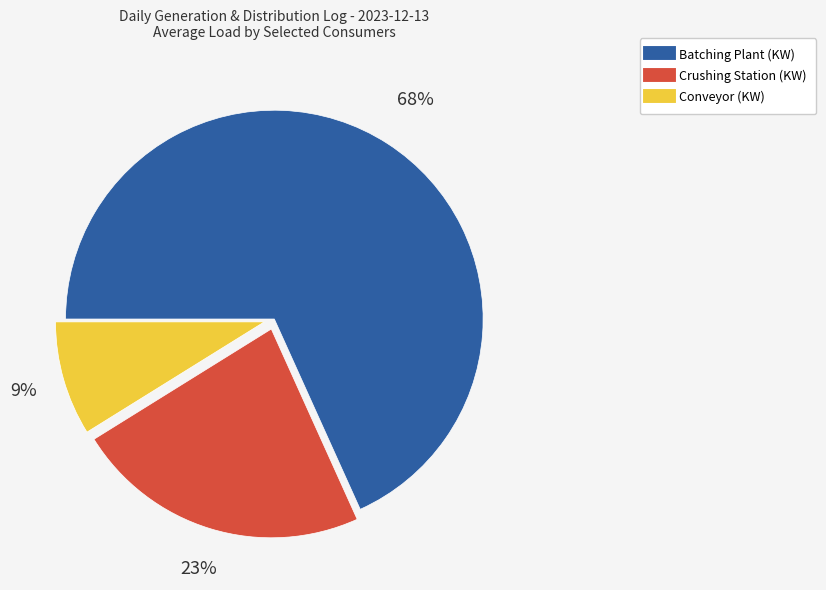

Rank the categories by value from highest to lowest.

Batching Plant (KW), Crushing Station (KW), Conveyor (KW)